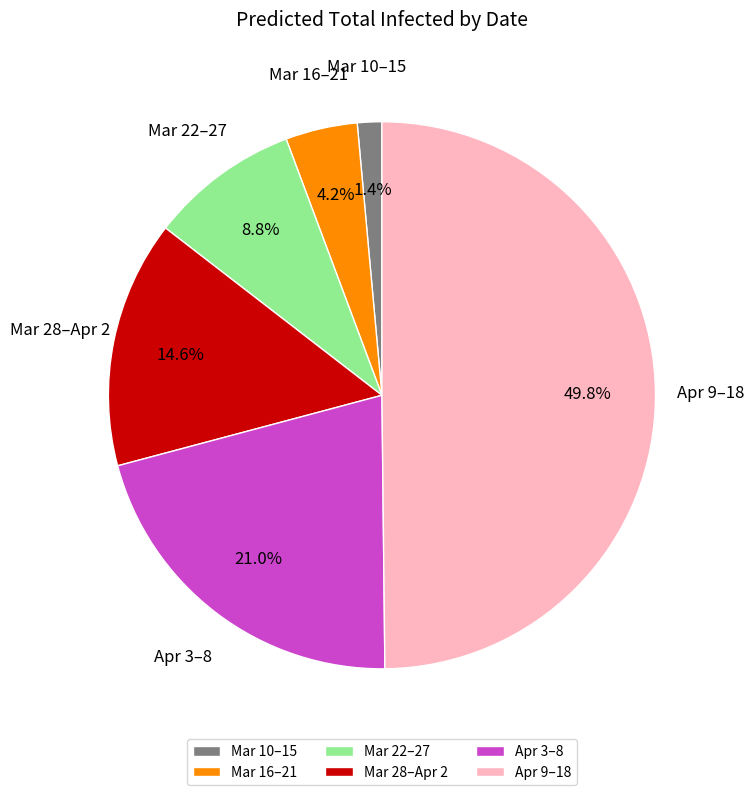

Does Mar 16–21 represent more than half of the total?

No